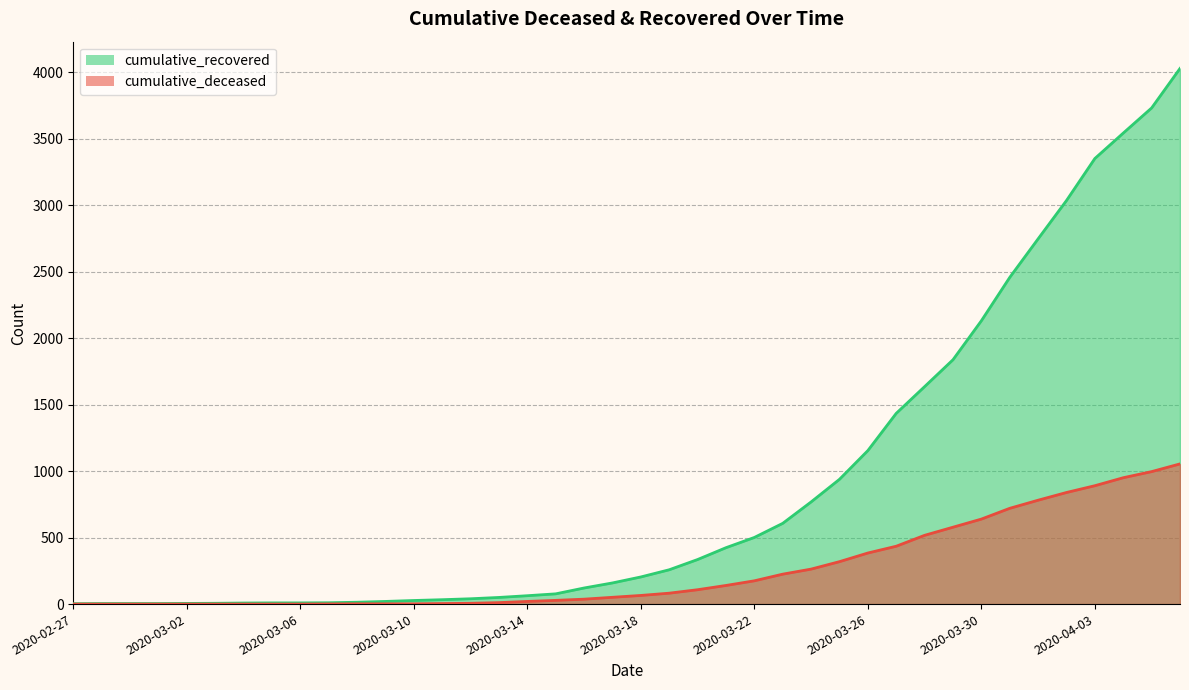

Reading left to right, transcribe all the data shown in this chart.

cumulative_recovered: 2020-02-27=3	2020-02-28=4	2020-02-29=4	2020-03-01=4	2020-03-02=5	2020-03-03=6	2020-03-04=8	2020-03-05=9	2020-03-06=9	2020-03-07=10	2020-03-08=14	2020-03-09=20	2020-03-10=27	2020-03-11=33	2020-03-12=40	2020-03-13=50	2020-03-14=63	2020-03-15=77	2020-03-16=121	2020-03-17=159	2020-03-18=204	2020-03-19=258	2020-03-20=335	2020-03-21=424	2020-03-22=501	2020-03-23=607	2020-03-24=768	2020-03-25=938	2020-03-26=1154	2020-03-27=1434	2020-03-28=1635	2020-03-29=1837	2020-03-30=2130	2020-03-31=2456	2020-04-01=2746	2020-04-02=3034	2020-04-03=3350	2020-04-04=3541	2020-04-05=3730	2020-04-06=4027
cumulative_deceased: 2020-02-27=0	2020-02-28=0	2020-02-29=0	2020-03-01=0	2020-03-02=0	2020-03-03=0	2020-03-04=0	2020-03-05=0	2020-03-06=0	2020-03-07=1	2020-03-08=2	2020-03-09=2	2020-03-10=2	2020-03-11=4	2020-03-12=6	2020-03-13=11	2020-03-14=20	2020-03-15=28	2020-03-16=37	2020-03-17=51	2020-03-18=65	2020-03-19=82	2020-03-20=108	2020-03-21=140	2020-03-22=175	2020-03-23=225	2020-03-24=263	2020-03-25=319	2020-03-26=384	2020-03-27=435	2020-03-28=517	2020-03-29=578	2020-03-30=639	2020-03-31=720	2020-04-01=781	2020-04-02=839	2020-04-03=890	2020-04-04=950	2020-04-05=996	2020-04-06=1054